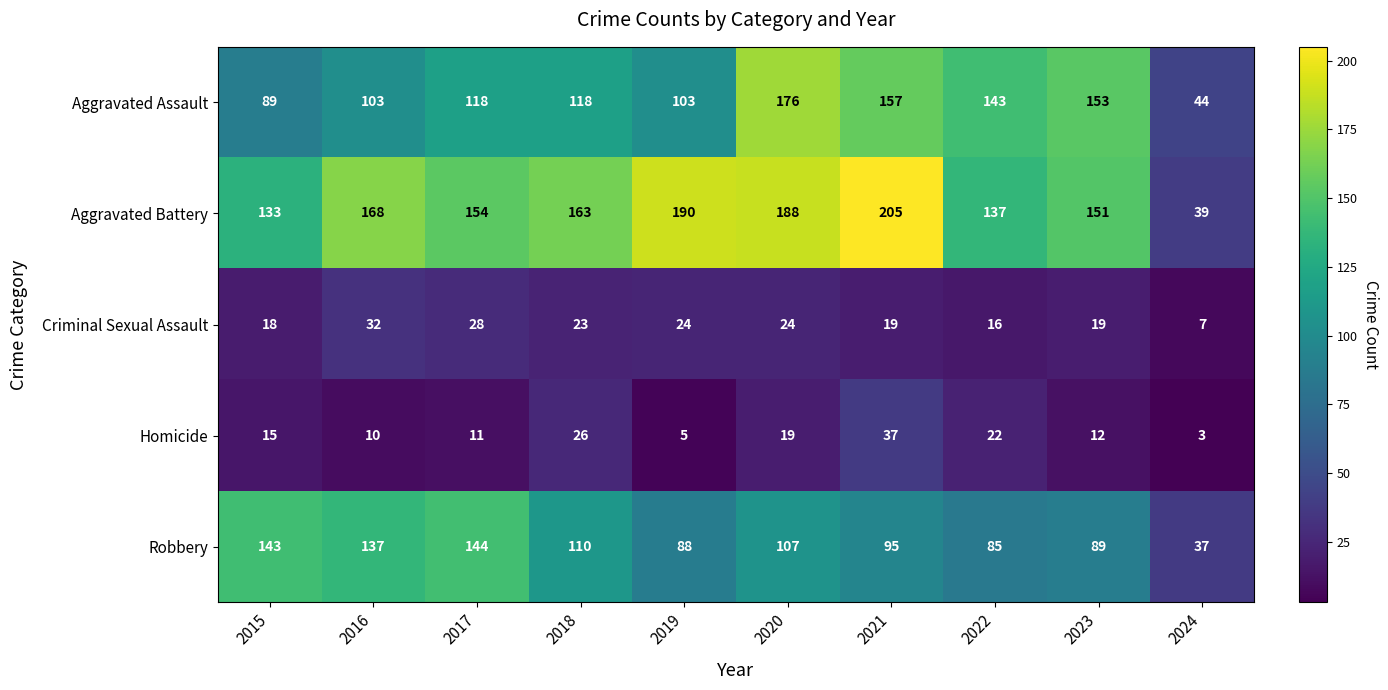

List the series in order of their peak value, lowest first.

Criminal Sexual Assault, Homicide, Robbery, Aggravated Assault, Aggravated Battery